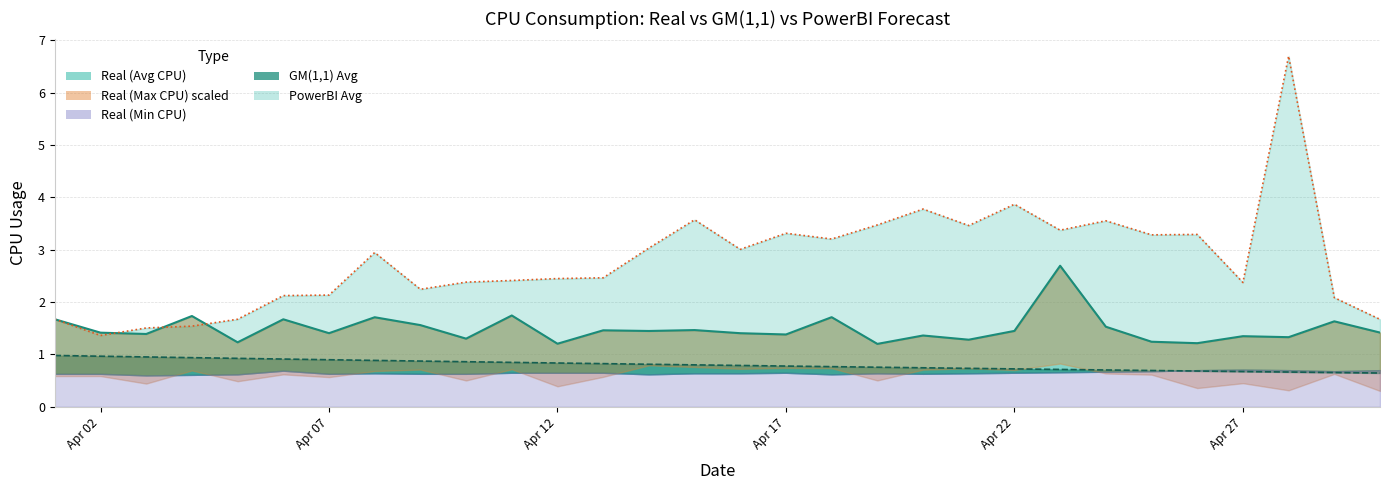

At which label is GM(1,1) Avg closest to 0?

2020-04-30